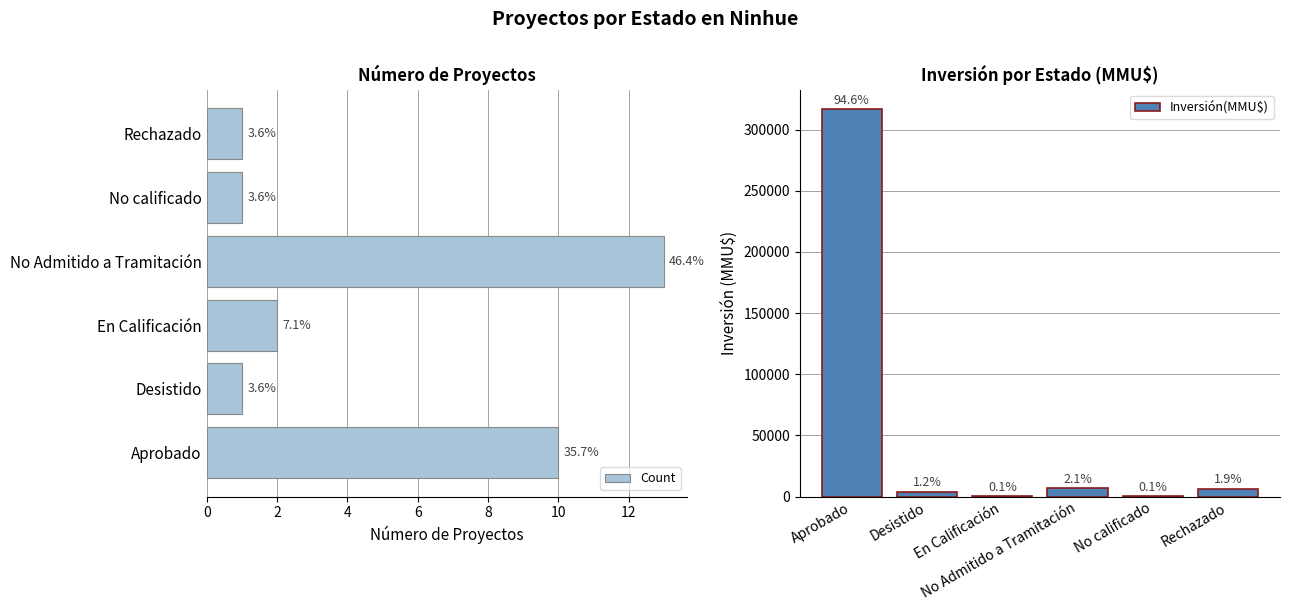

Which series has the largest total across all categories?

Inversión(MMU$)